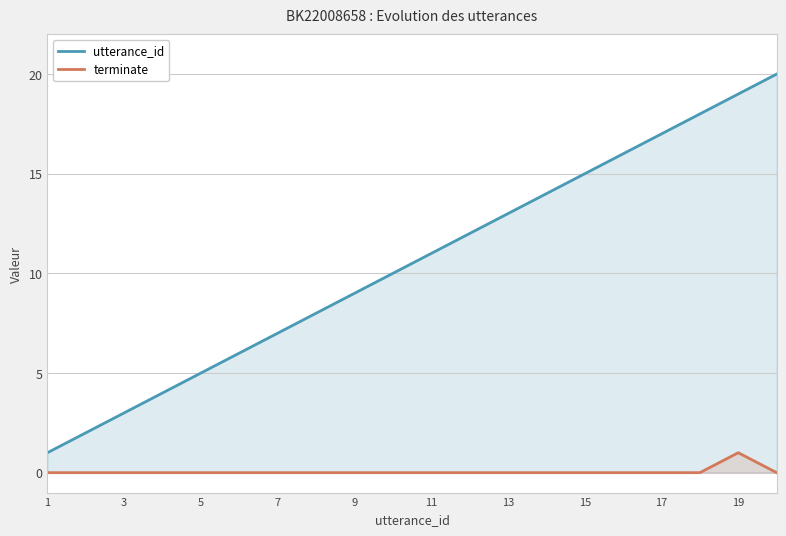

Which series changed the most between 1 and 11?

utterance_id